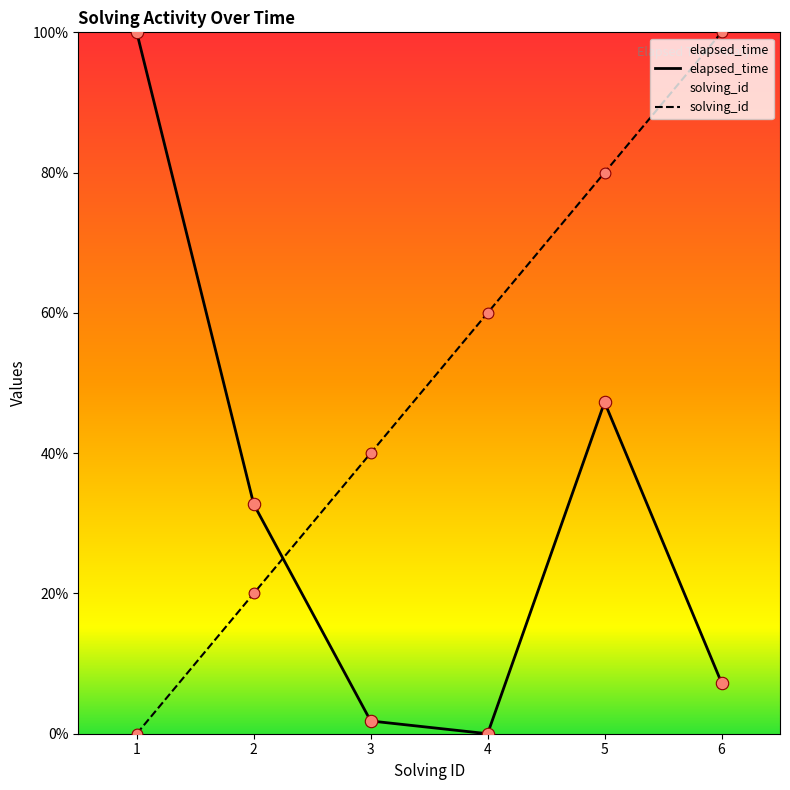

Which series reaches the minimum Y coordinate?

solving_id